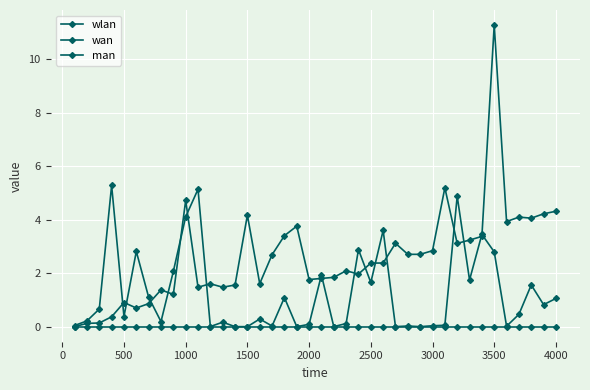

How many lines are shown in the chart?

3